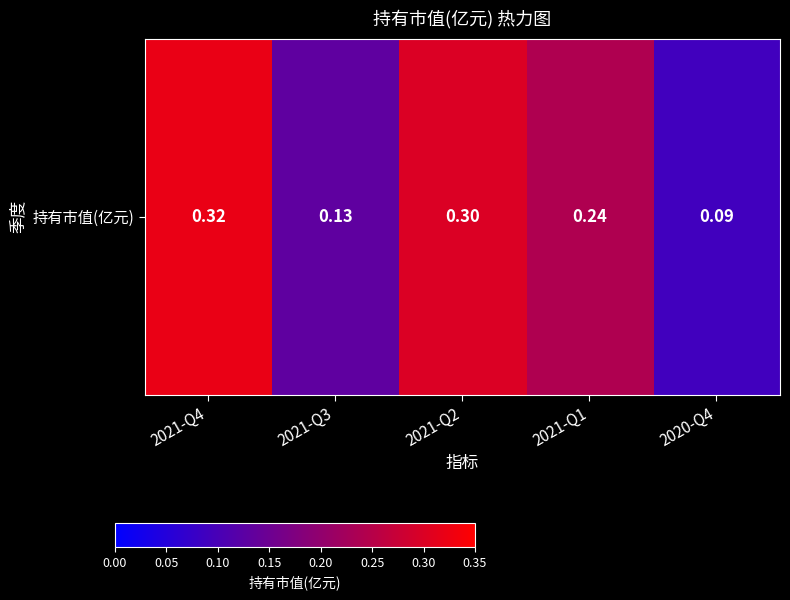

Count the number of data series in this chart.

1